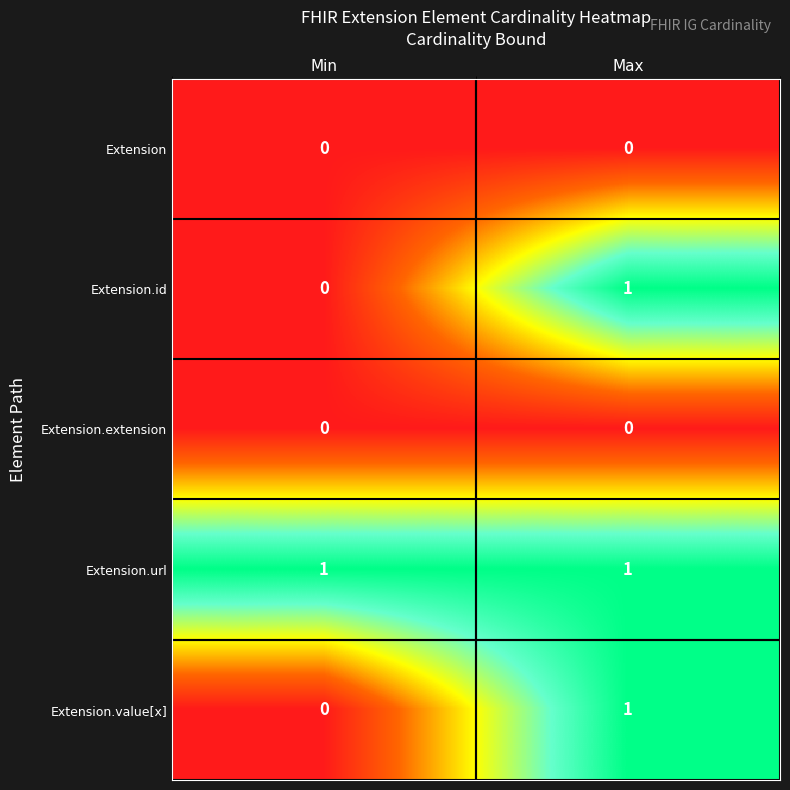

What is the spread (max minus min) of values at Max?

1